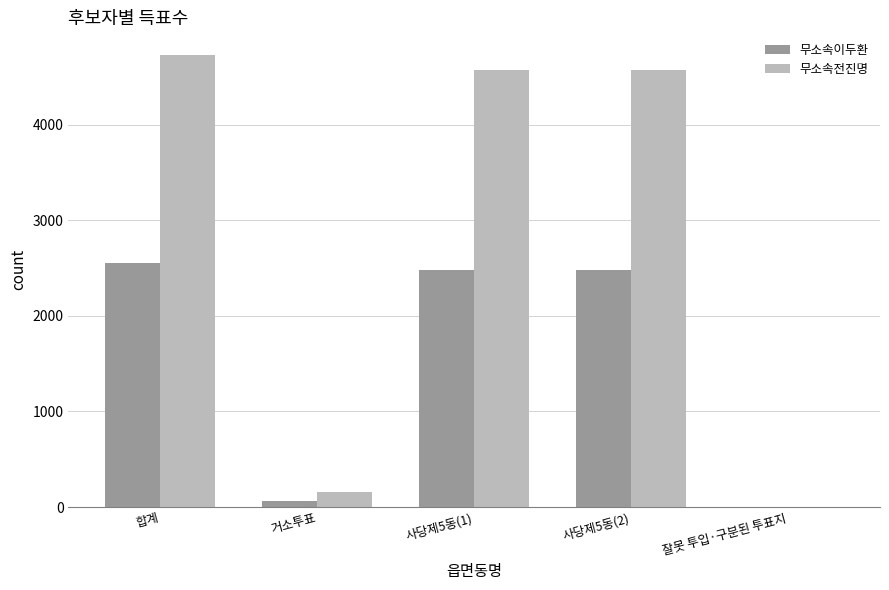

How many series are shown in this chart?

2